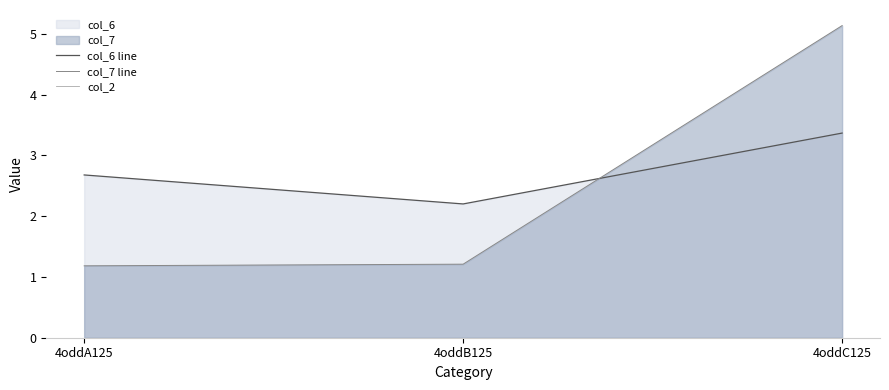

Rank the series by their maximum value, from lowest to highest.

col_2, col_6 line, col_7 line